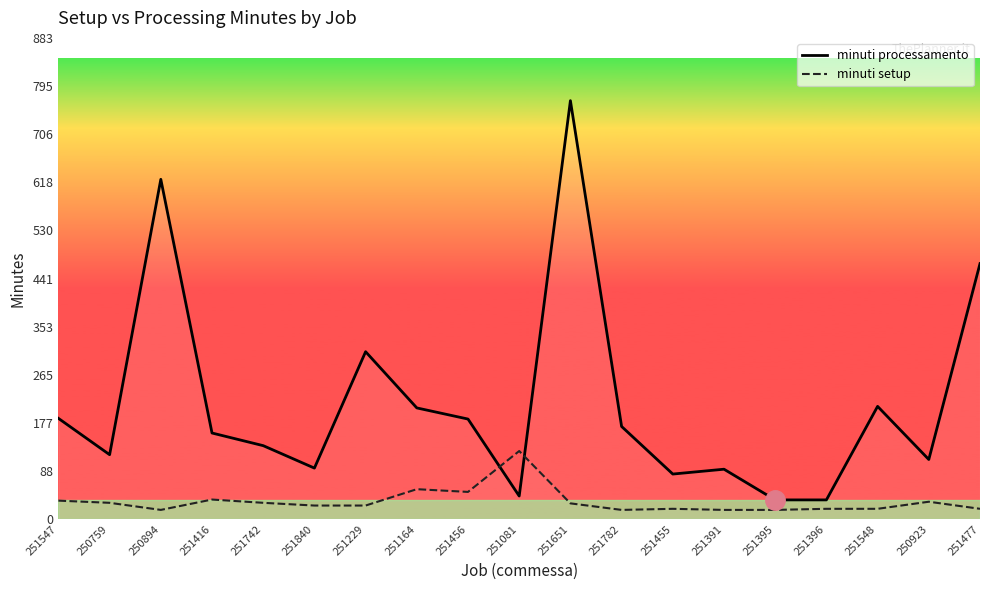

Between which two adjacent categories do minuti processamento and minuti setup first intersect?

251456 and 251081